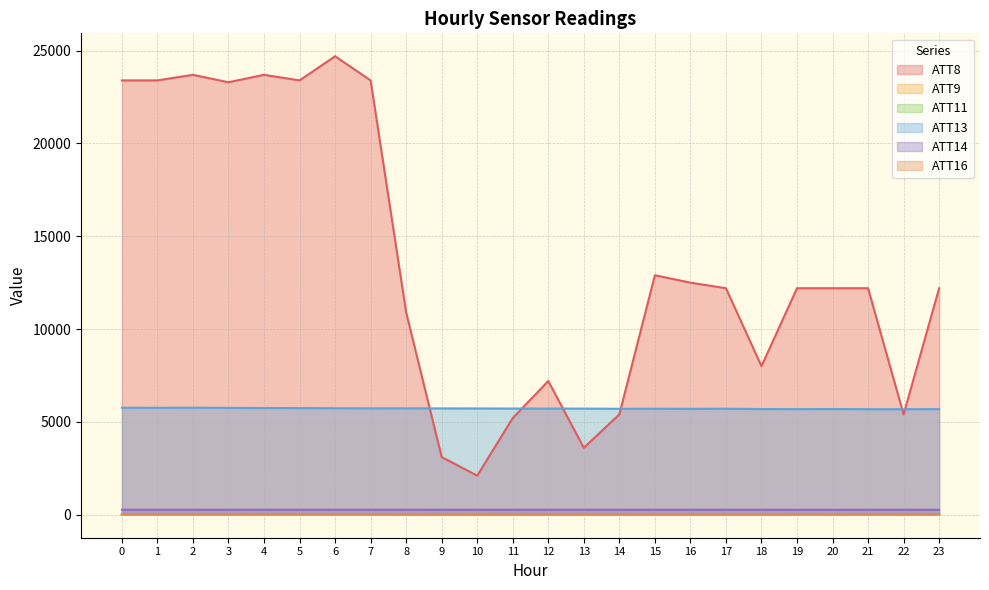

The ATT13 series shows 5758.8 at 0. True or false?

True